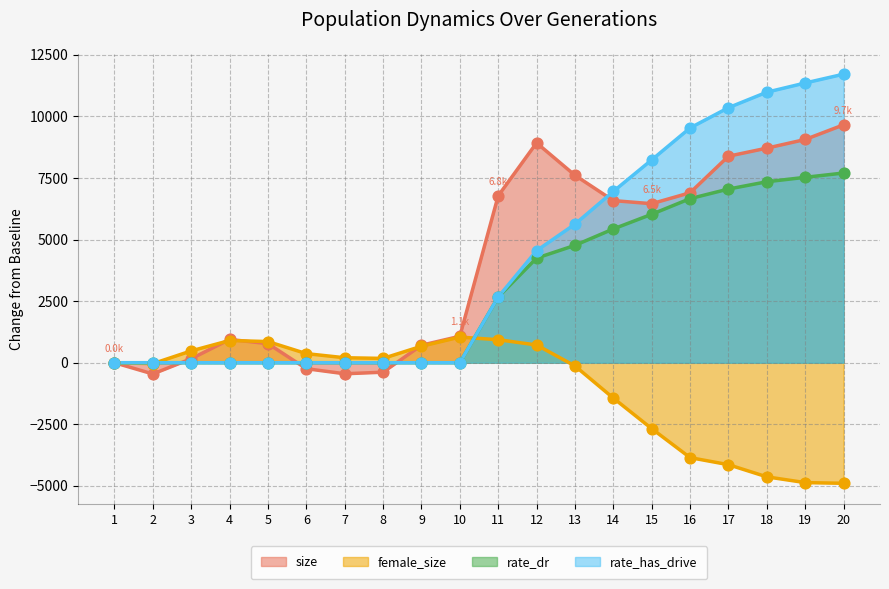

At which category is the sum across all series the highest?

20